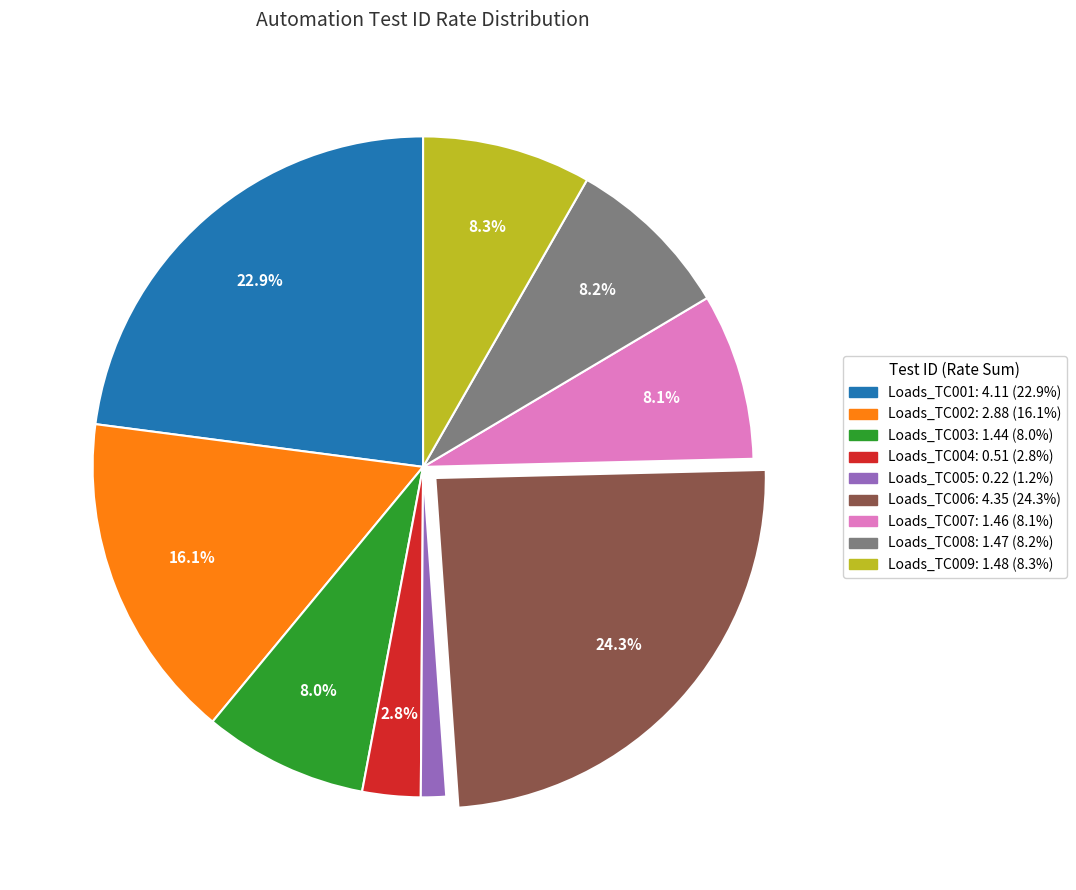

How many slices are in this pie chart?

9